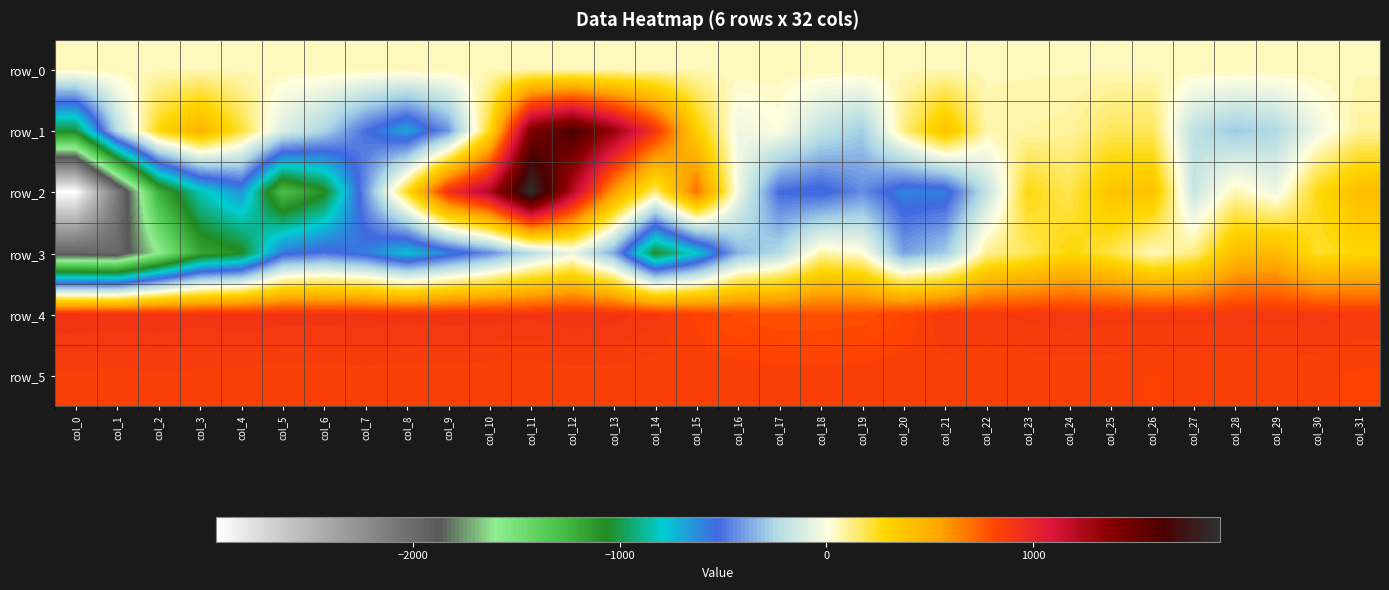

What is the difference between the row_3 values at col_6 and col_22?

607.0